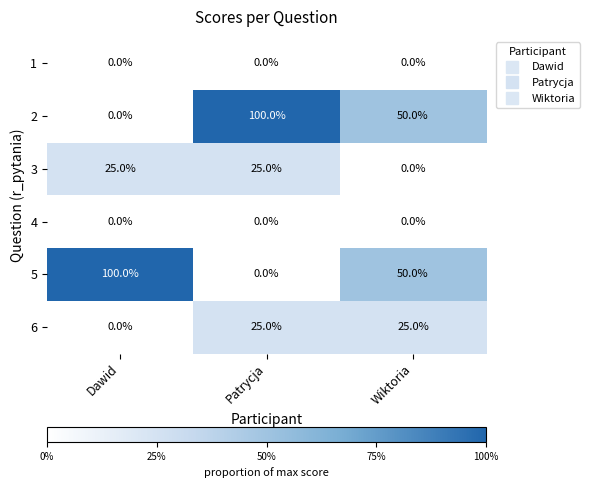

What is the greatest value displayed?

100